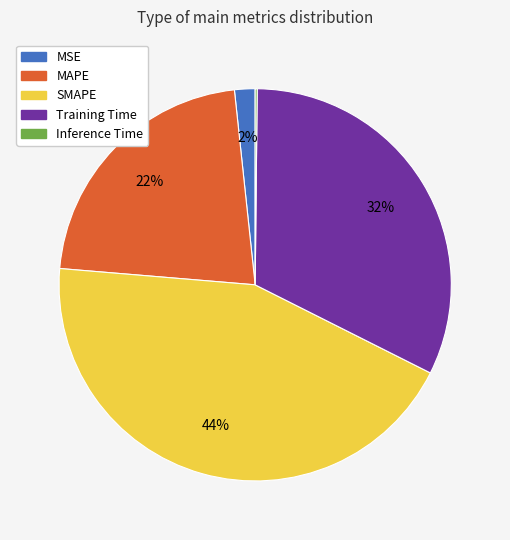

Does SMAPE represent more than half of the total?

No